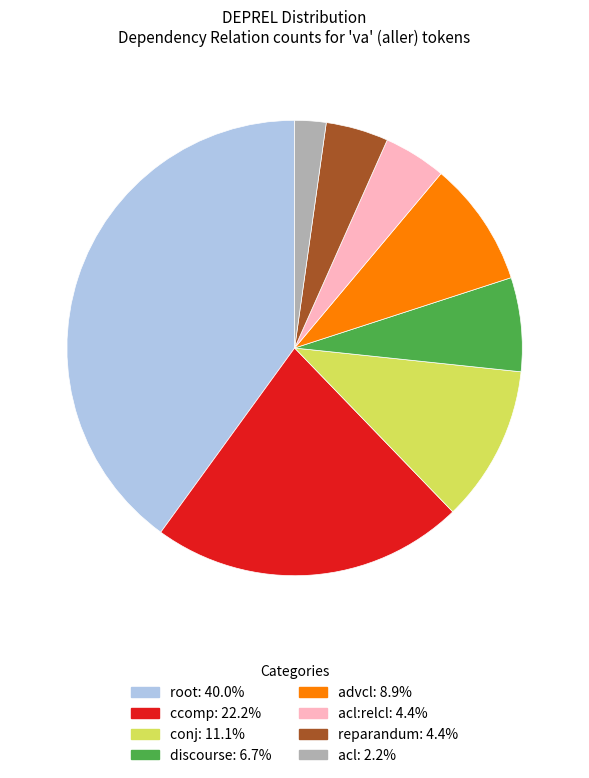

Does any single category account for the majority?

No